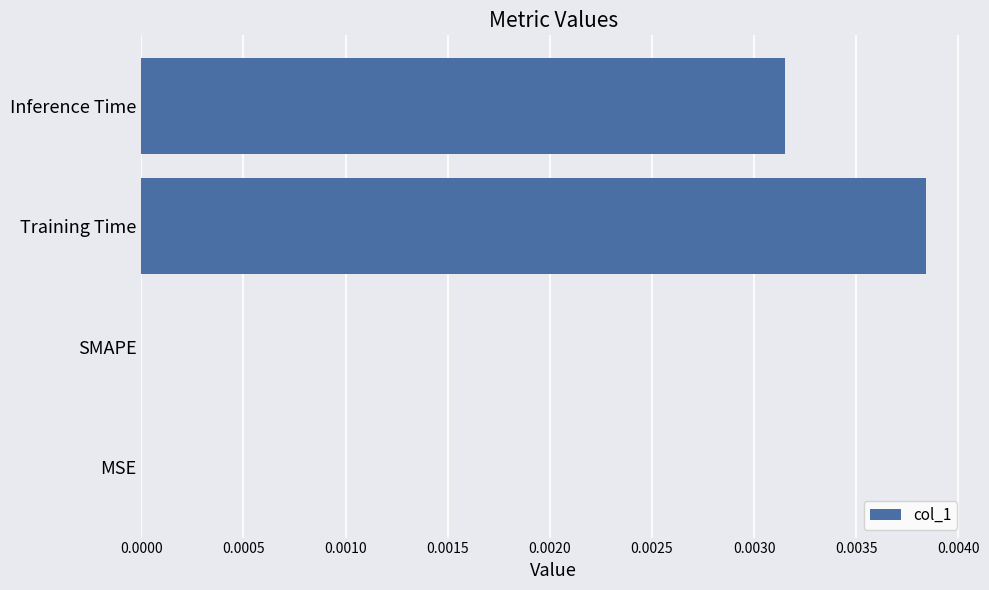

Which label corresponds to the largest value in the chart?

Training Time